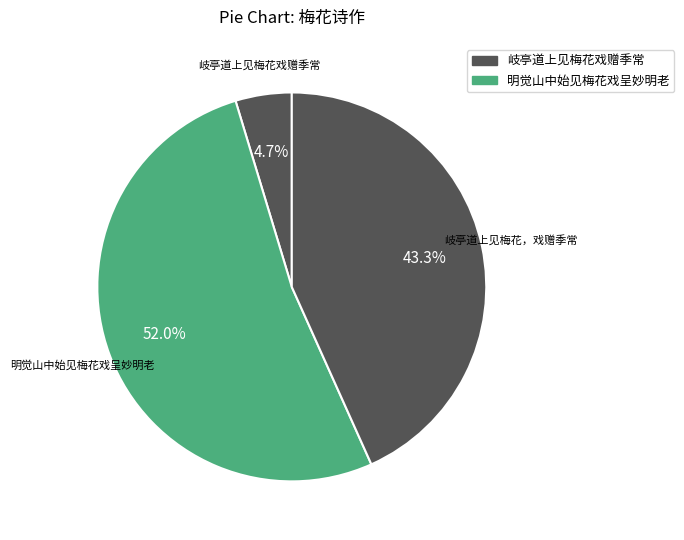

Count the number of slices in the pie.

3